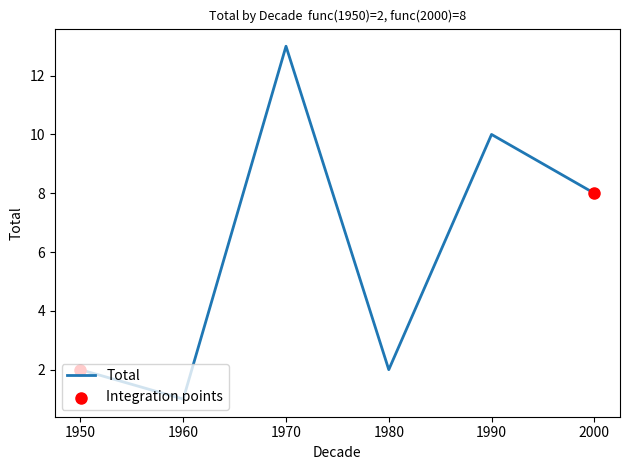

Which has a higher value, 1960 or 1980?

1980